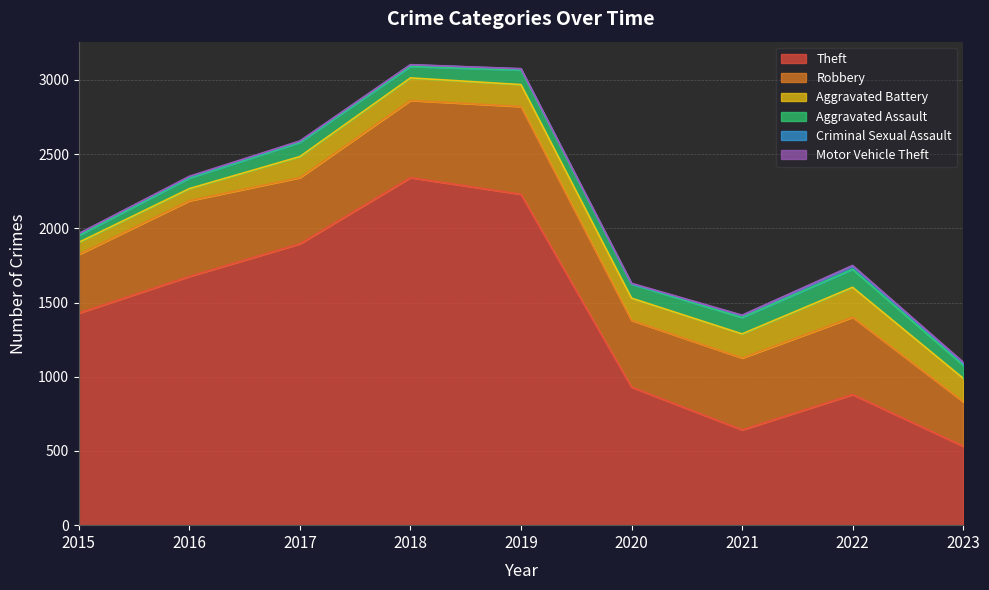

Rank the series by their maximum value, from lowest to highest.

Motor Vehicle Theft, Criminal Sexual Assault, Aggravated Assault, Aggravated Battery, Robbery, Theft